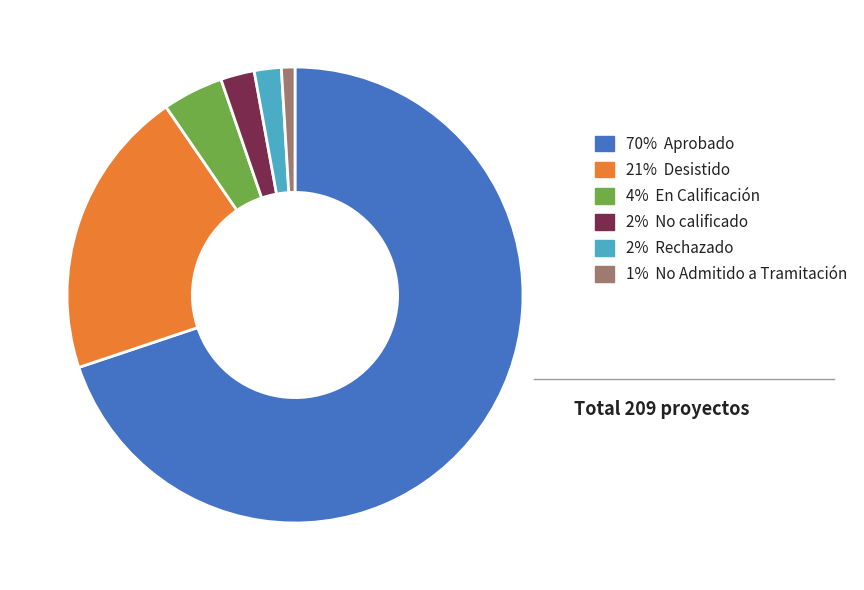

Which has a higher value, 2% Rechazado or 4% En Calificación?

4% En Calificación